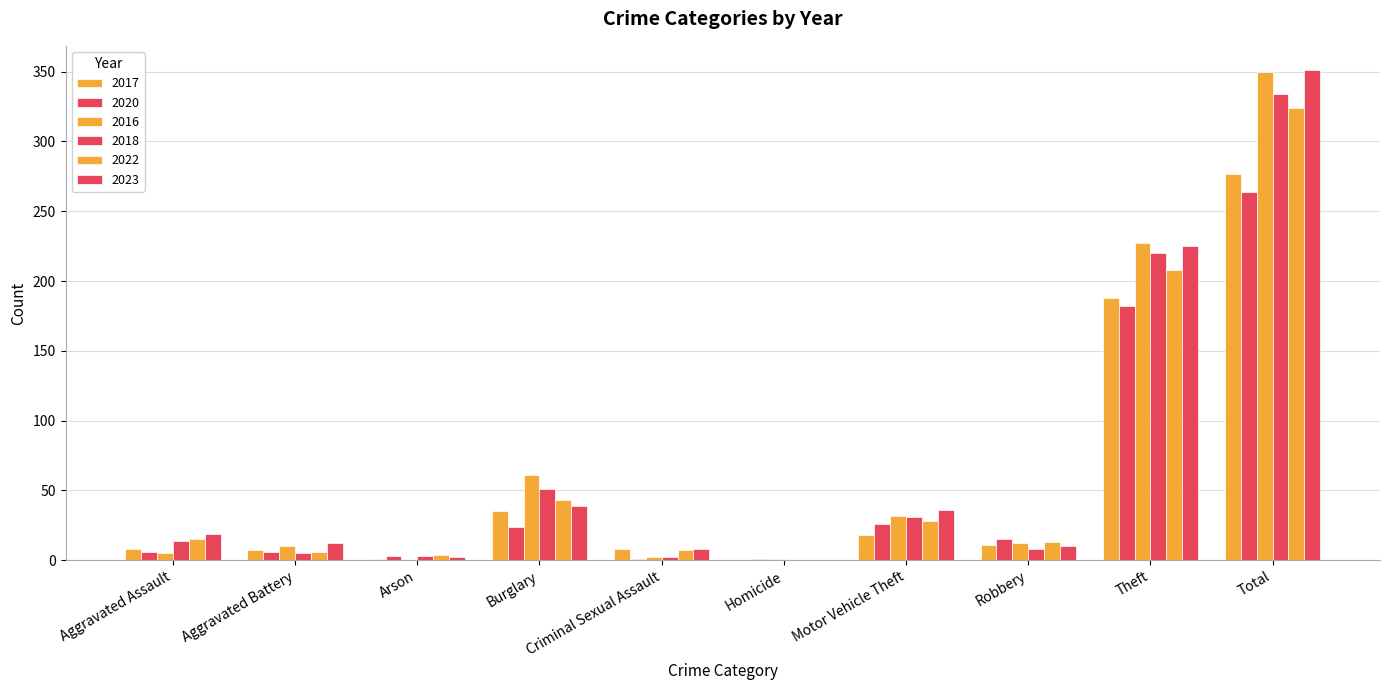

Are the bars grouped side by side (vs. stacked)?

Yes